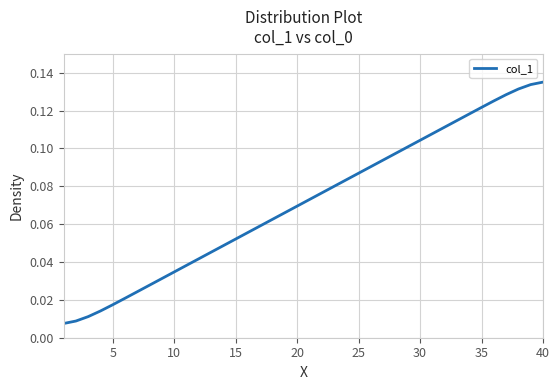

True or false: the data has more than 2 interior local peaks.

False